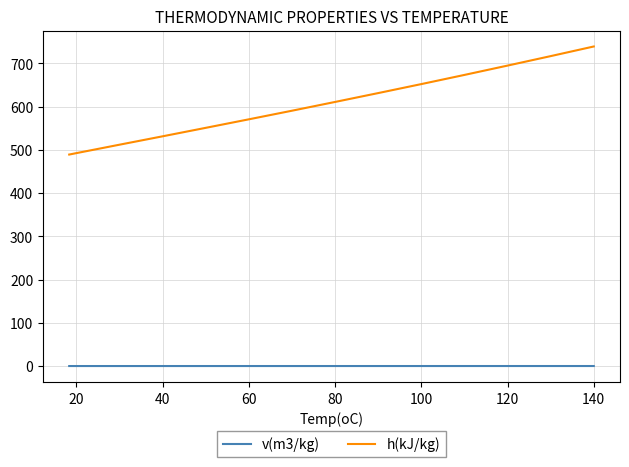

Rank the series by their average value, from highest to lowest.

h(kJ/kg), v(m3/kg)